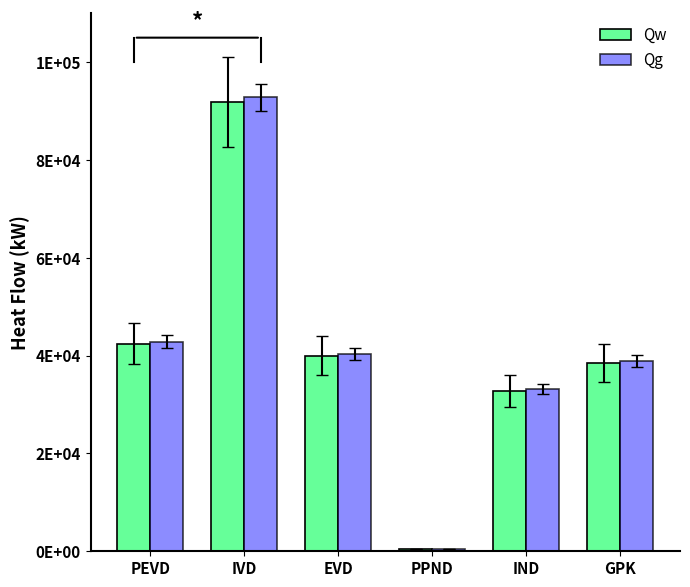

What are all the series names shown in the legend?

Qw, Qg